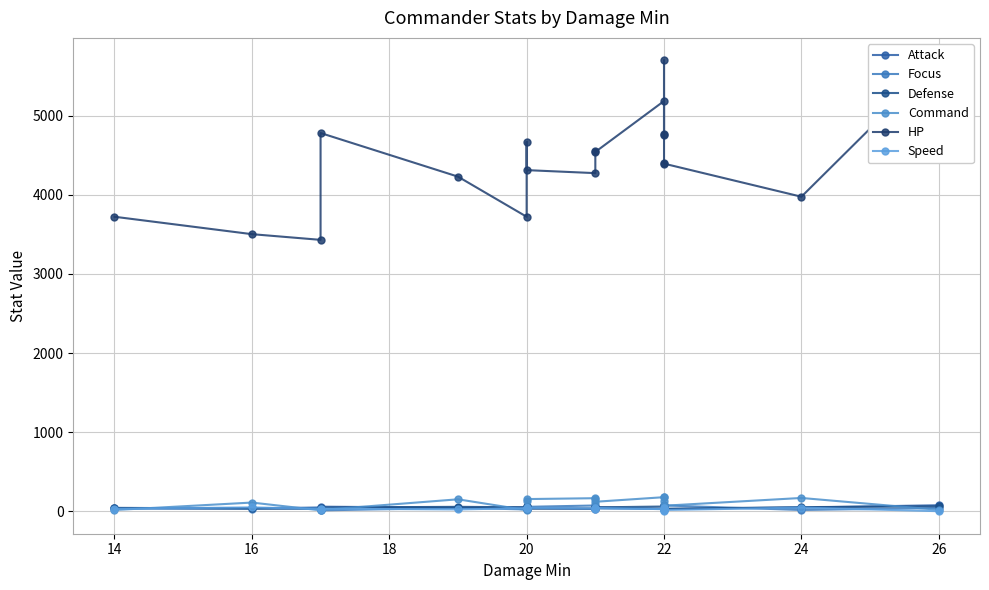

Where is the first local maximum for Speed?

16